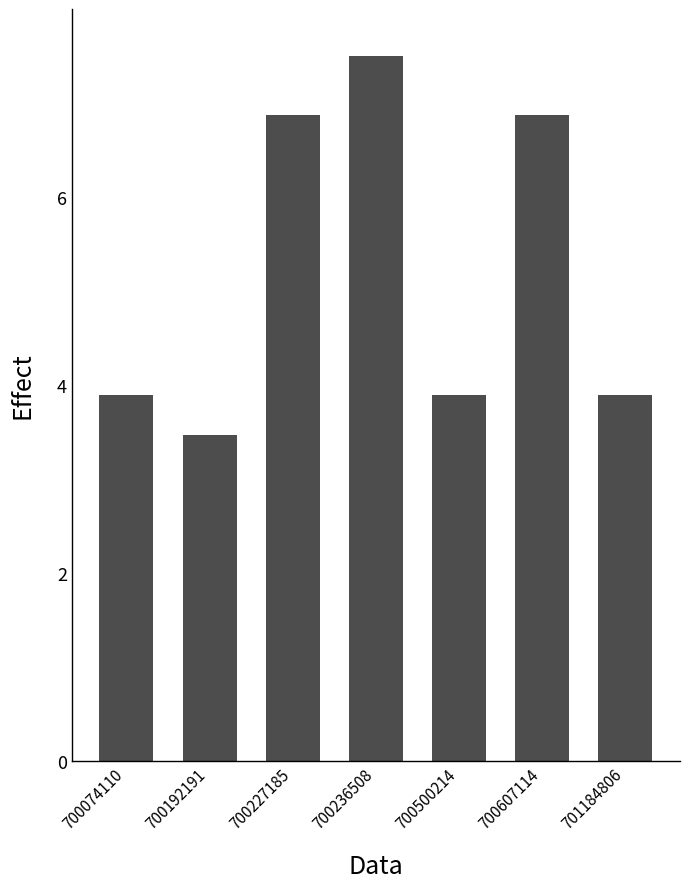

Does the chart contain stacked bars?

No